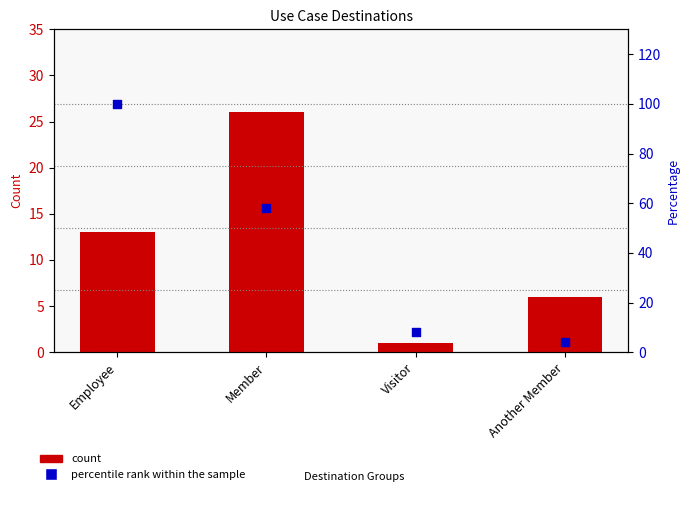

Which series contains the lowest Y value?

count